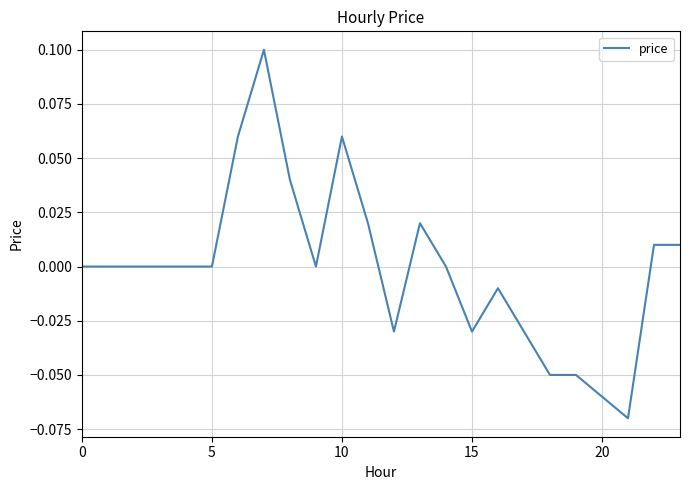

Is it true that the value at 5 is 0.0?

True